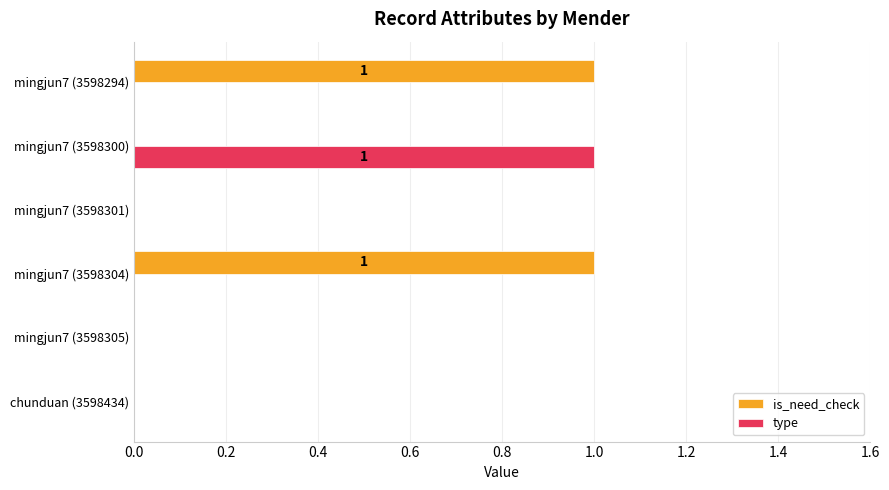

True or false: type has a value of 0 at mingjun7 (3598294).

True